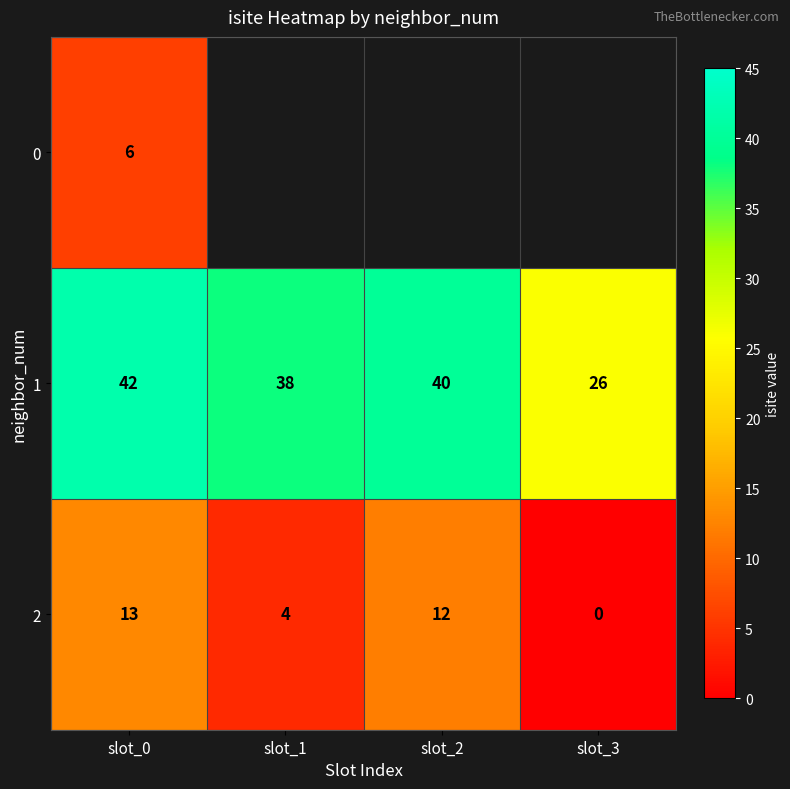

At how many categories does at least one series exceed 18?

4